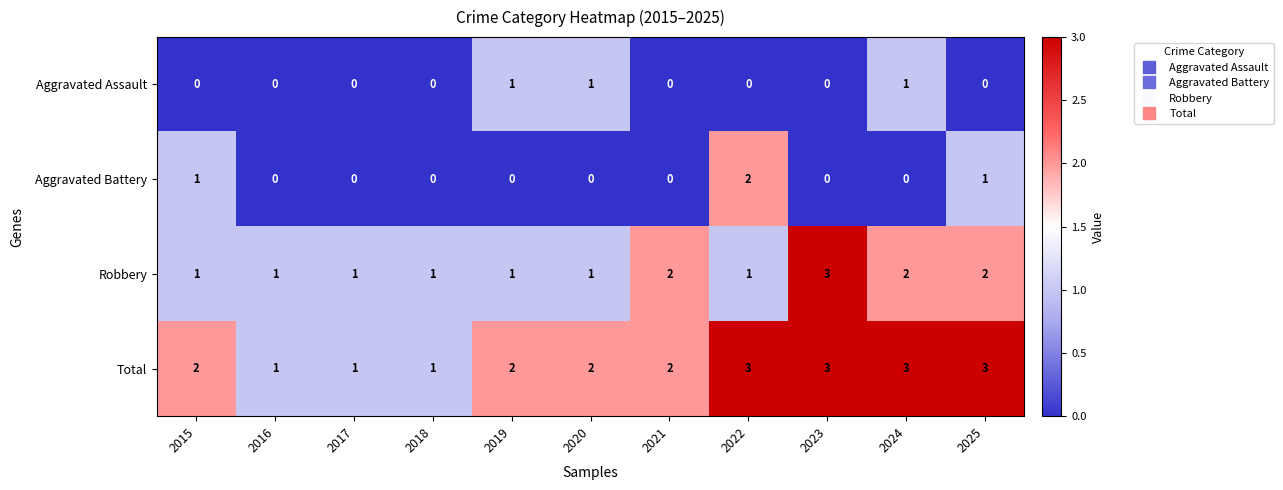

What is the greatest value displayed?

3